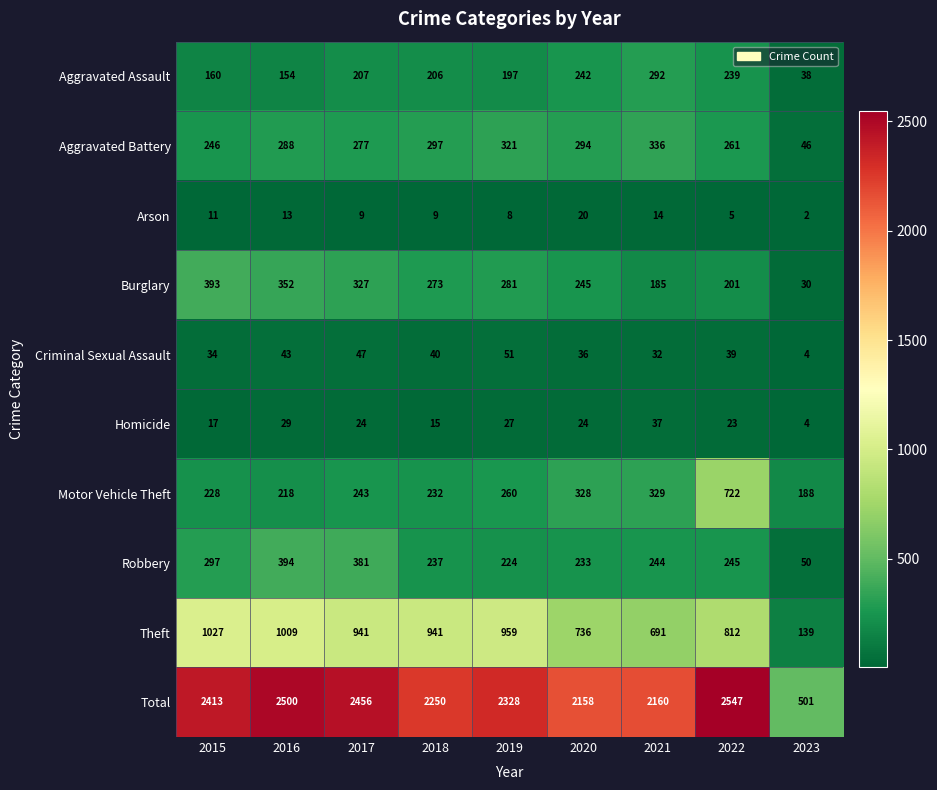

Rank the series by their maximum value, from highest to lowest.

Total, Theft, Motor Vehicle Theft, Robbery, Burglary, Aggravated Battery, Aggravated Assault, Criminal Sexual Assault, Homicide, Arson